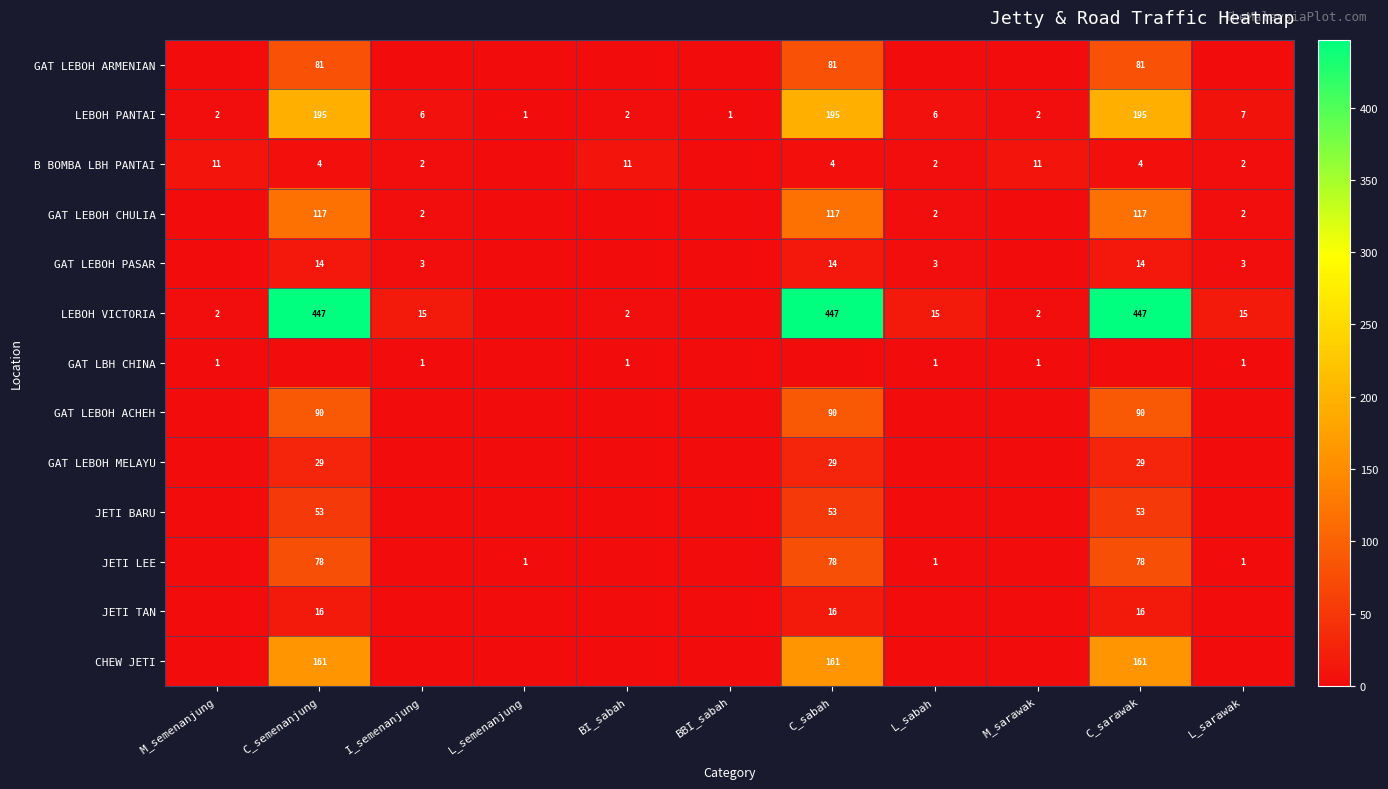

Is it true that JETI BARU equals 53 at C_sabah?

True